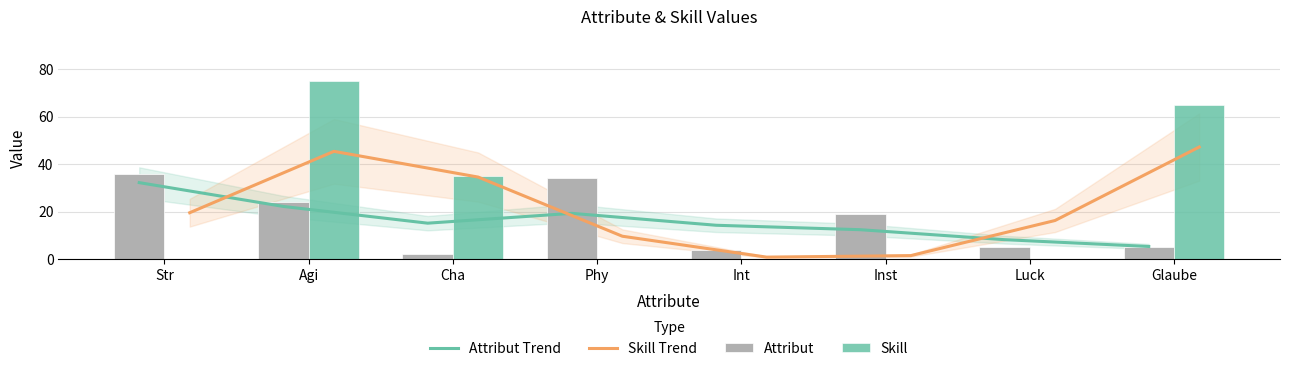

Which category has the highest value in the Attribut series?

Str